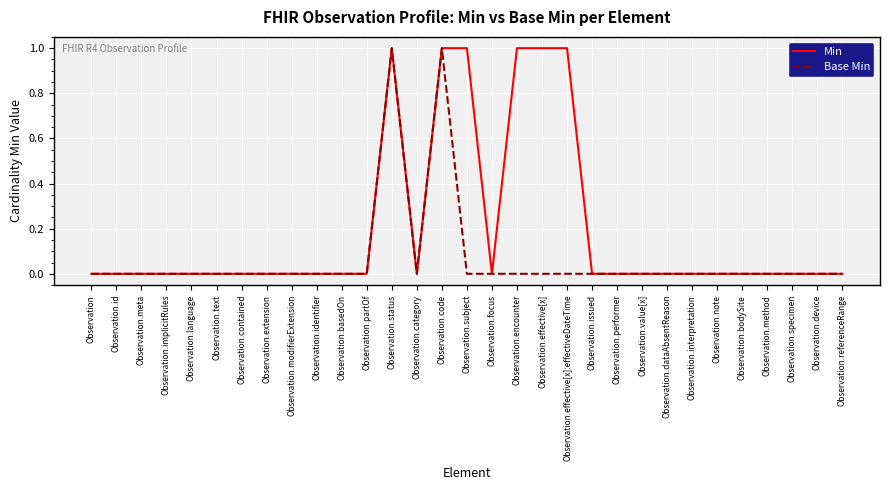

Is it true that Base Min equals 1 at Observation.status?

True